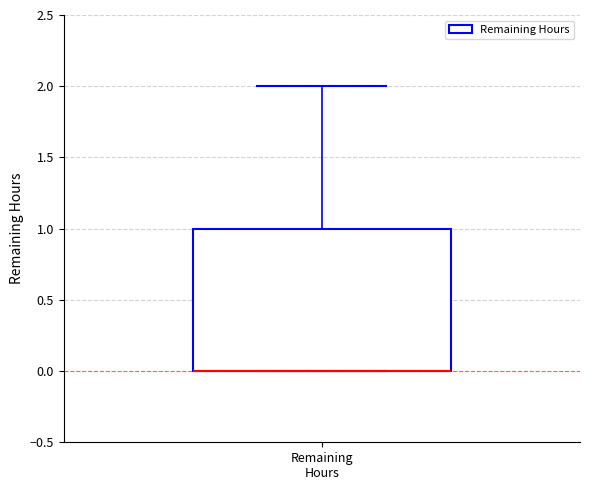

Read this box plot against the y-axis: the position of the median line, the range covered by the box, and the ends of both whiskers. The values are not printed on the chart, so give them approximately, as read against the axis.

median 0 (drawn on the box's lower edge), box 0 to 1, whiskers 0 to 2